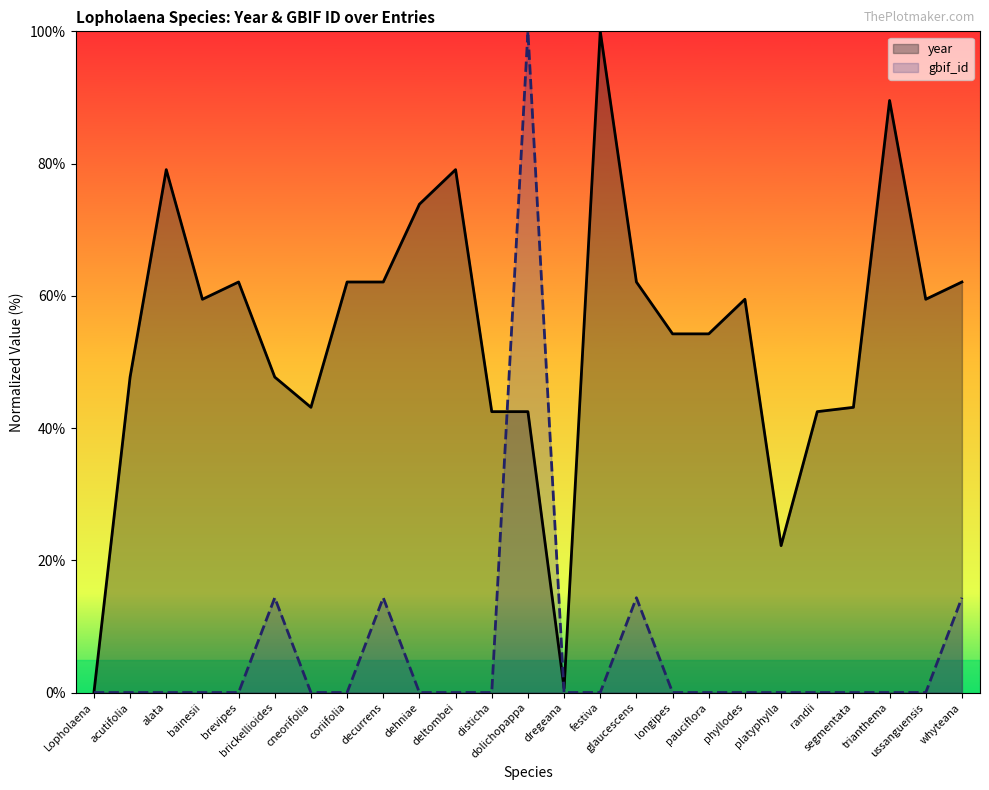

In year, how many points are higher than both neighbors (excluding endpoints)?

6